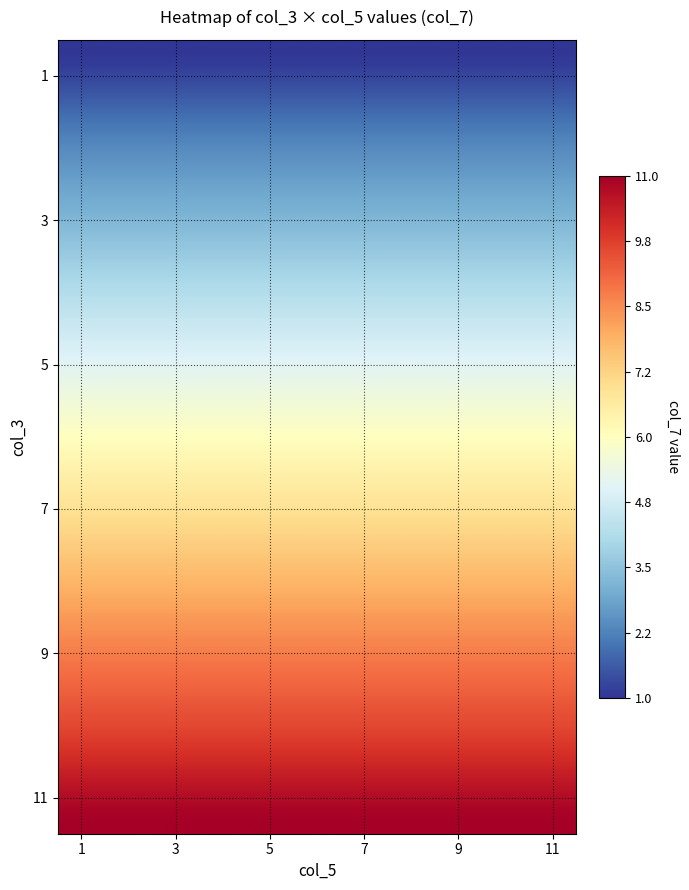

How many 10 values are between 3 and 9?

7